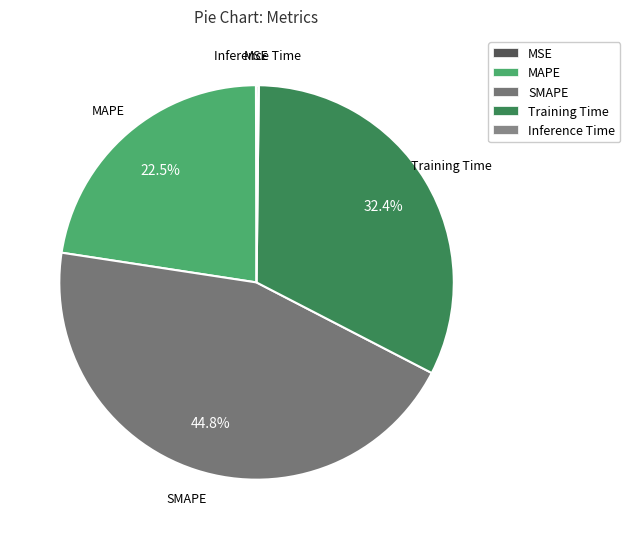

What is the largest slice in the pie chart?

SMAPE